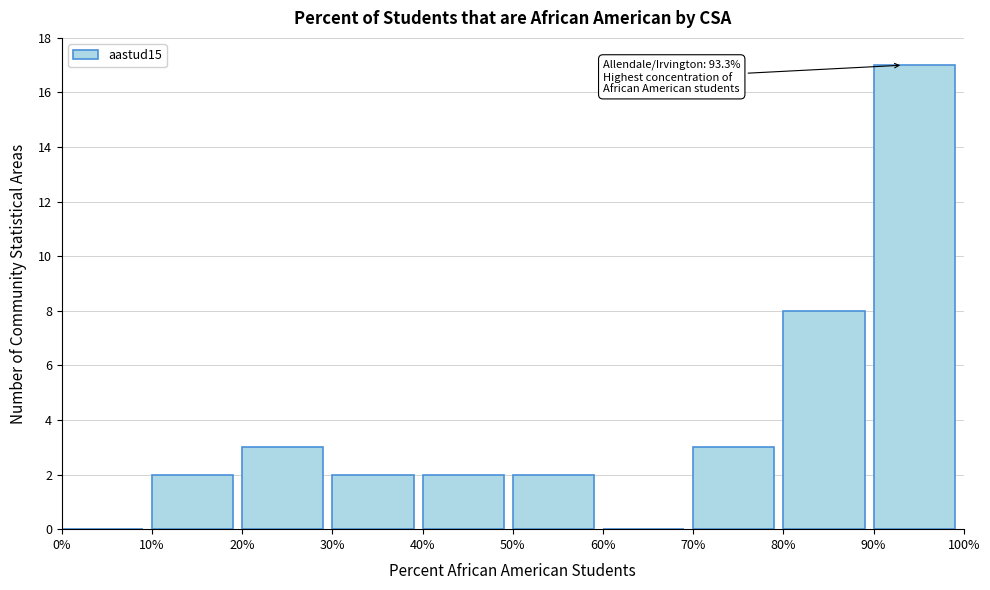

Over which range of the x-axis is the bar tallest?

90% to 100%